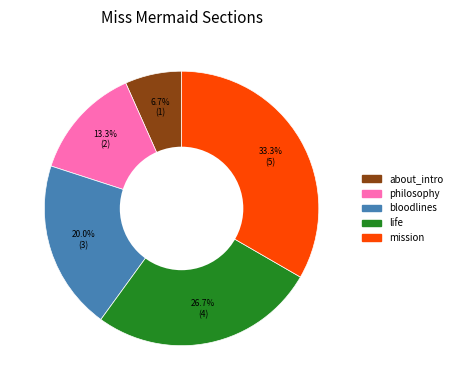

To the nearest percent, what portion does philosophy represent?

13%